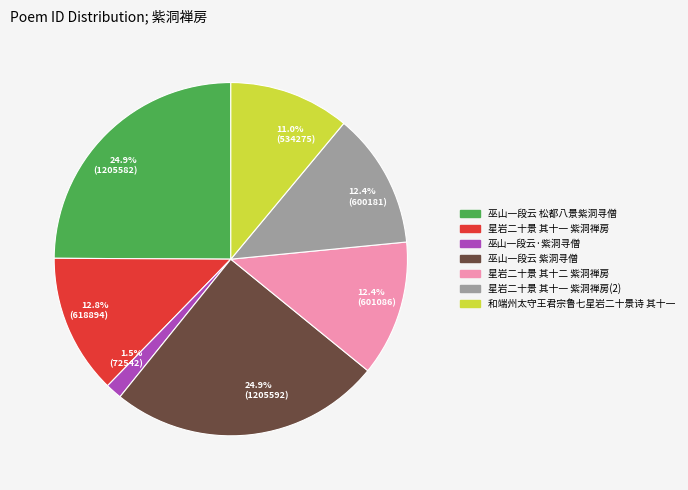

Is there any slice that represents more than half of the pie?

No